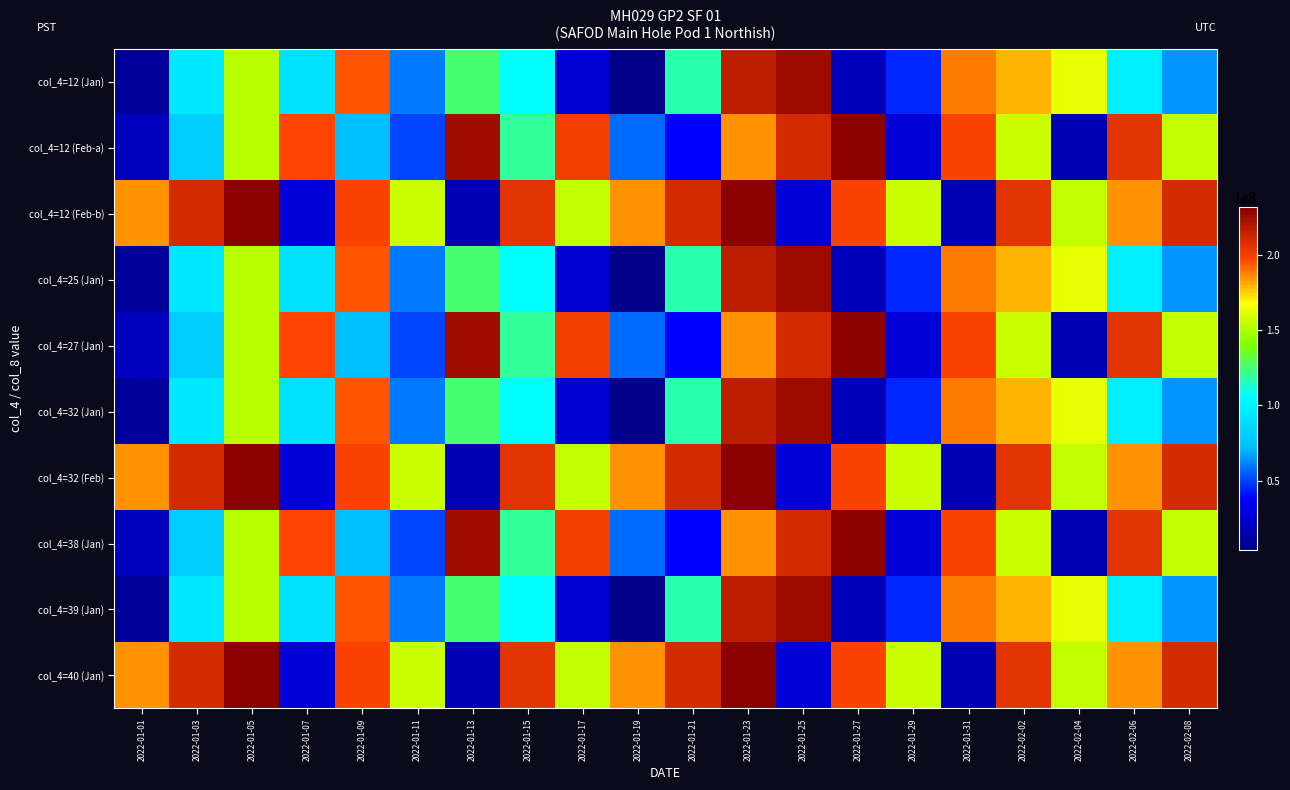

How many series are shown in this chart?

10